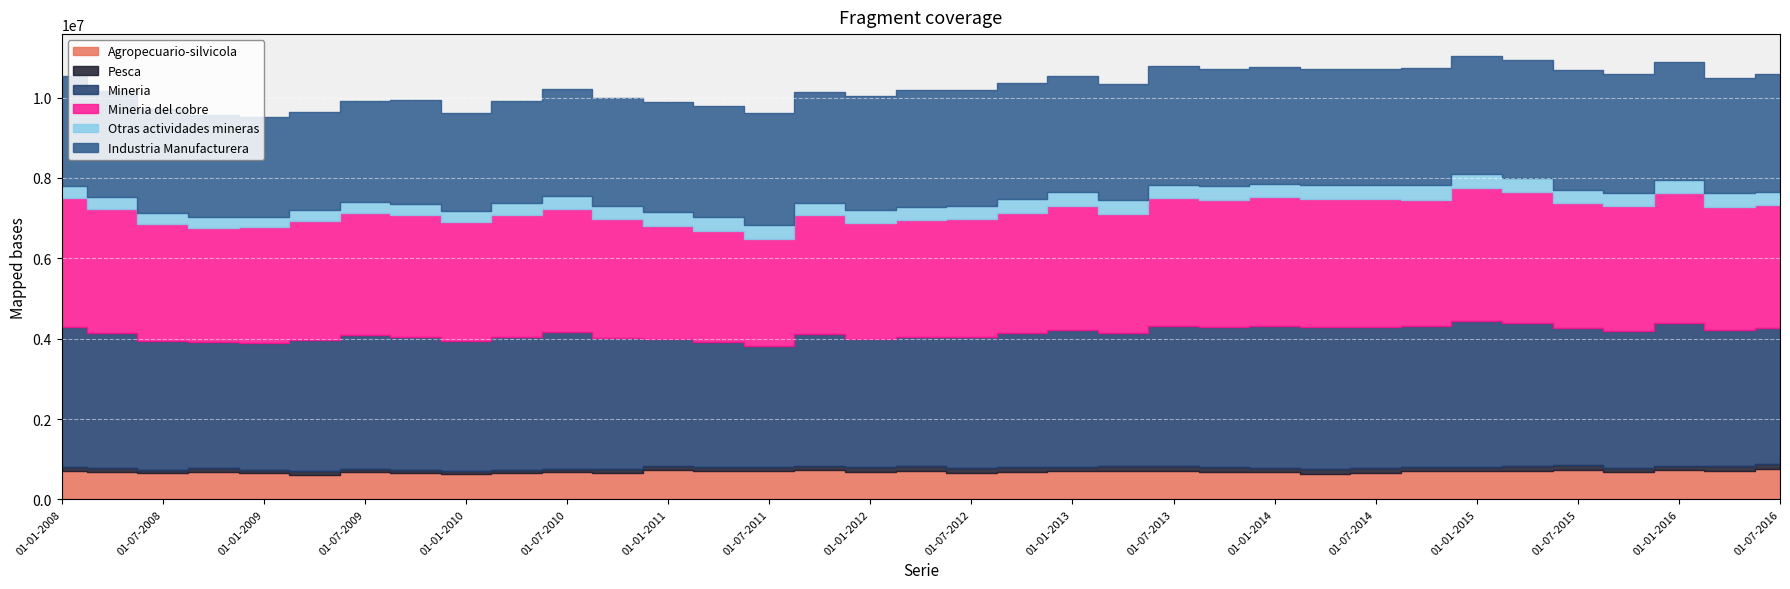

Rank the series at 01-04-2010 from highest to lowest value.

Mineria, Mineria del cobre, Industria Manufacturera, Agropecuario-silvicola, Otras actividades mineras, Pesca